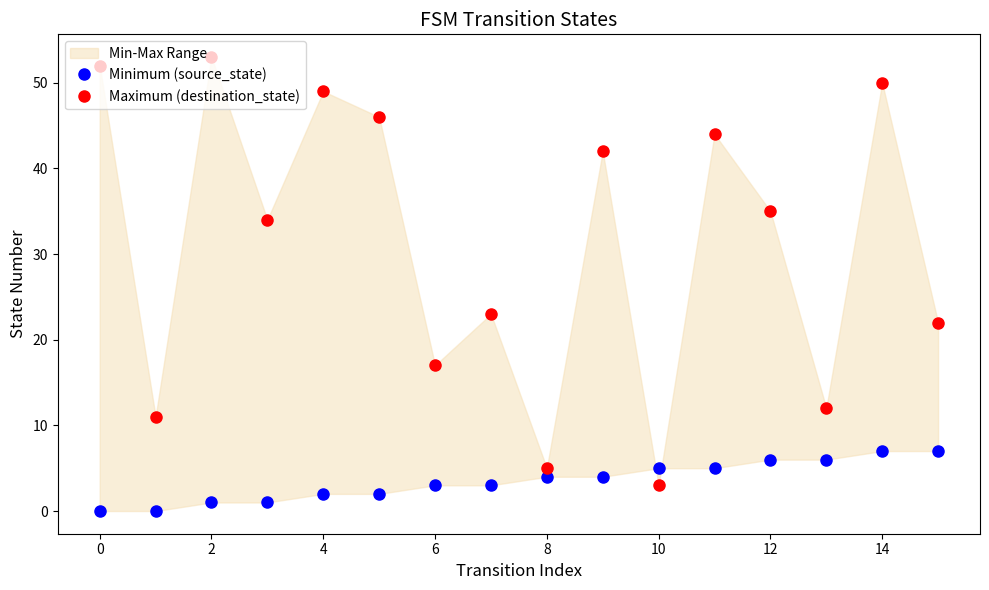

List the labels in order of Minimum (source_state) value, smallest first.

−2, 0, 2, 4, 6, 8, 10, 12, 14, 16, 10, 11, 12, 13, 14, 15